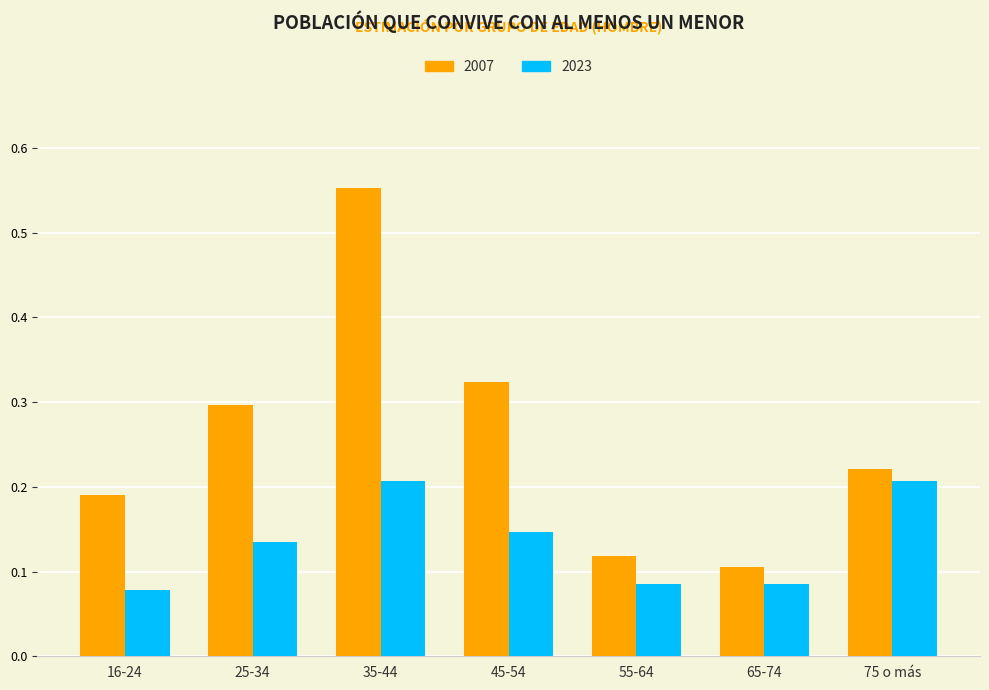

List the series in order of their peak value, highest first.

2007, 2023